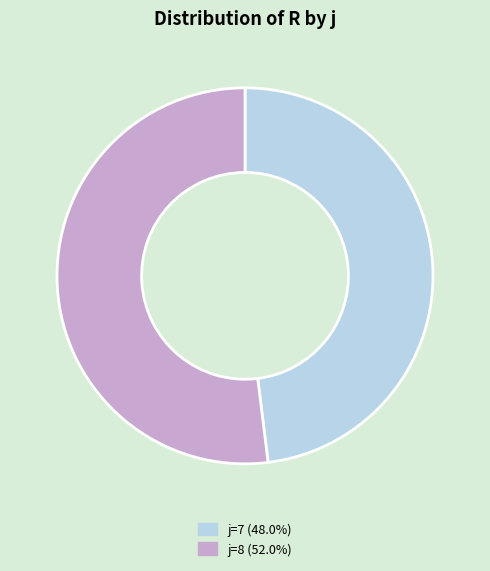

Is there any slice that represents more than half of the pie?

Yes